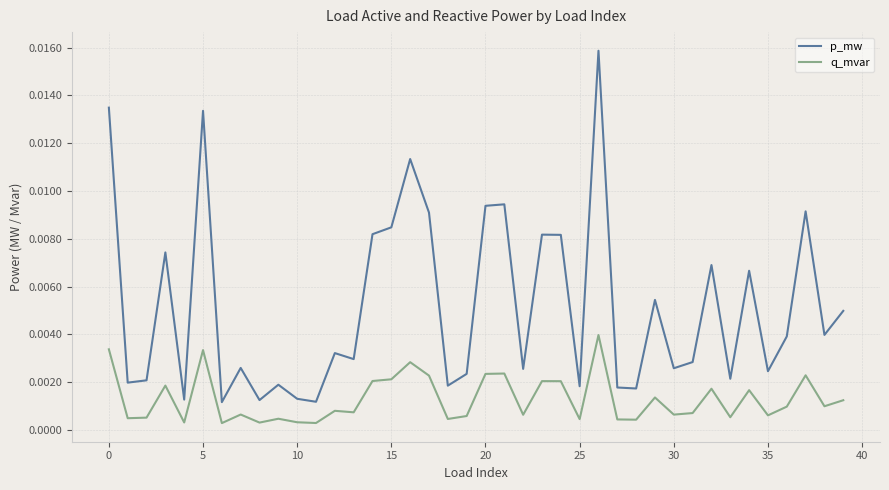

True or false: q_mvar and p_mw intersect in this chart.

False